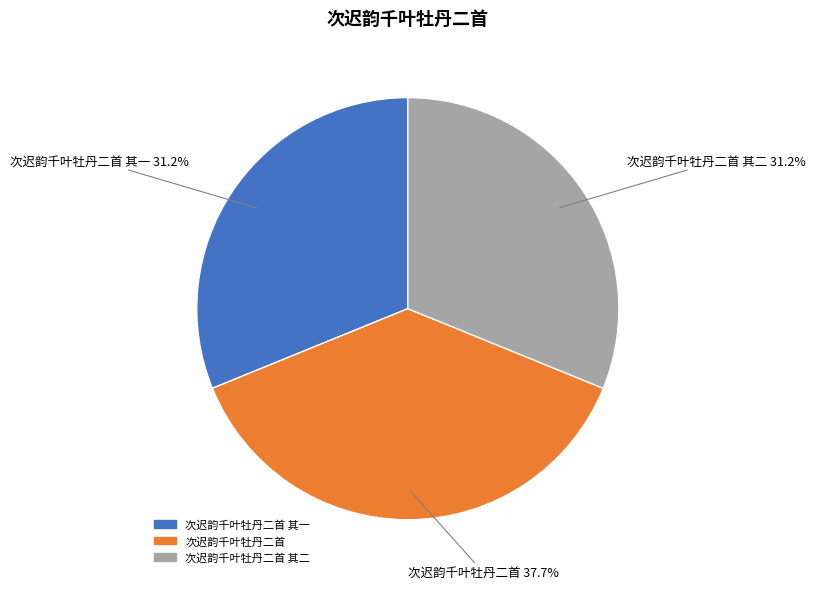

Does any single category account for the majority?

No